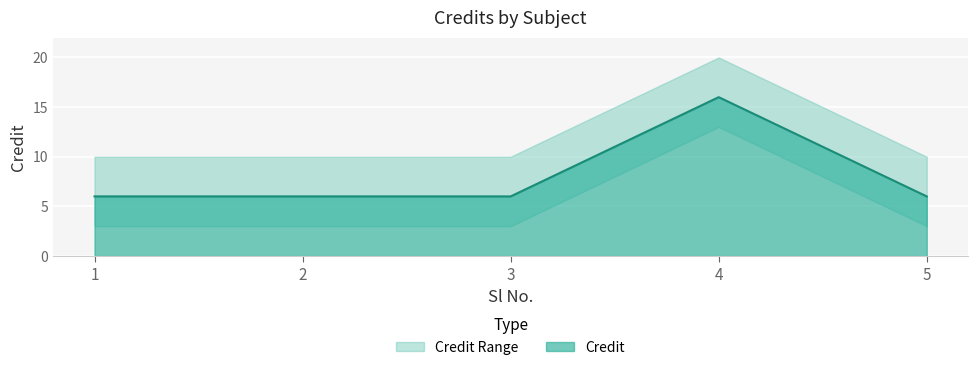

The Credit series shows 8 at 1. True or false?

False